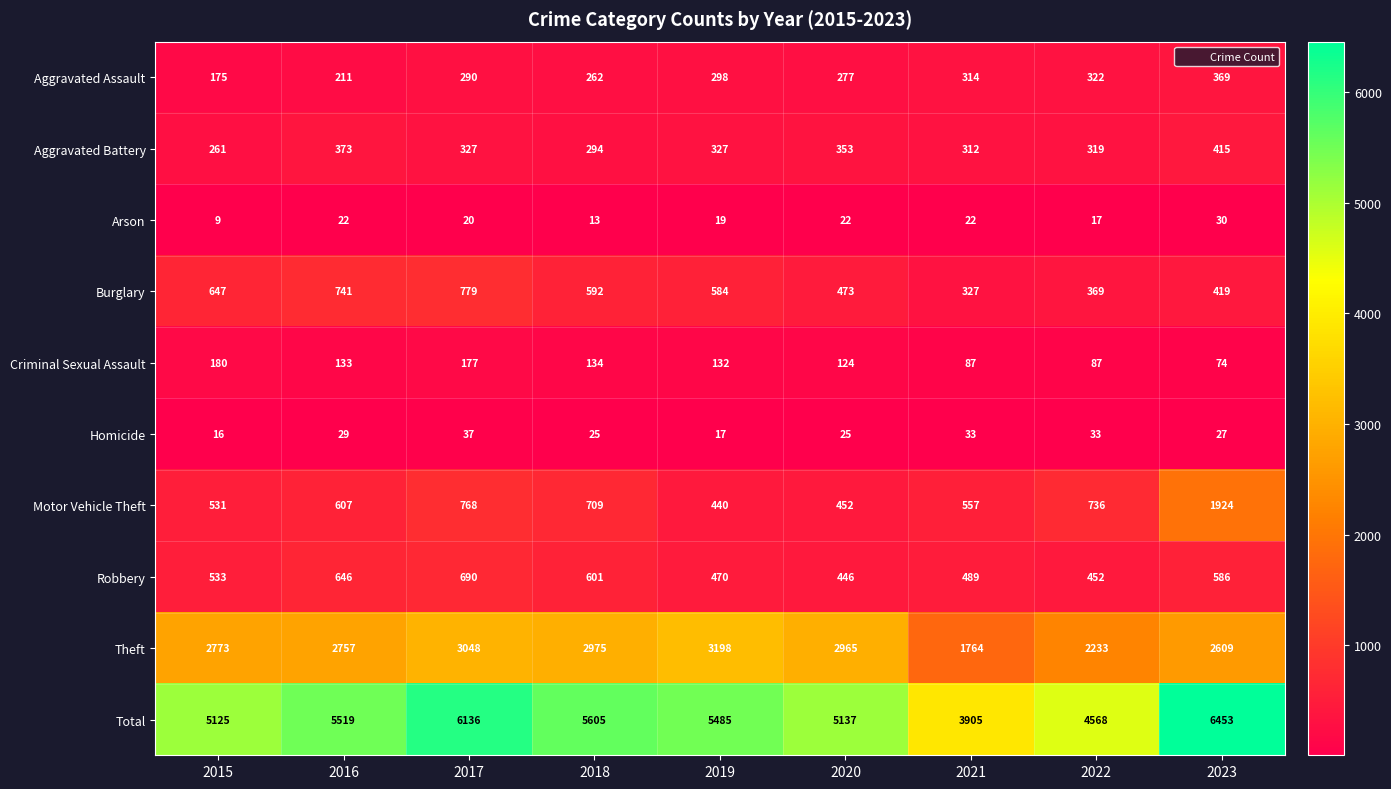

The Total series shows 2685 at 2021. True or false?

False